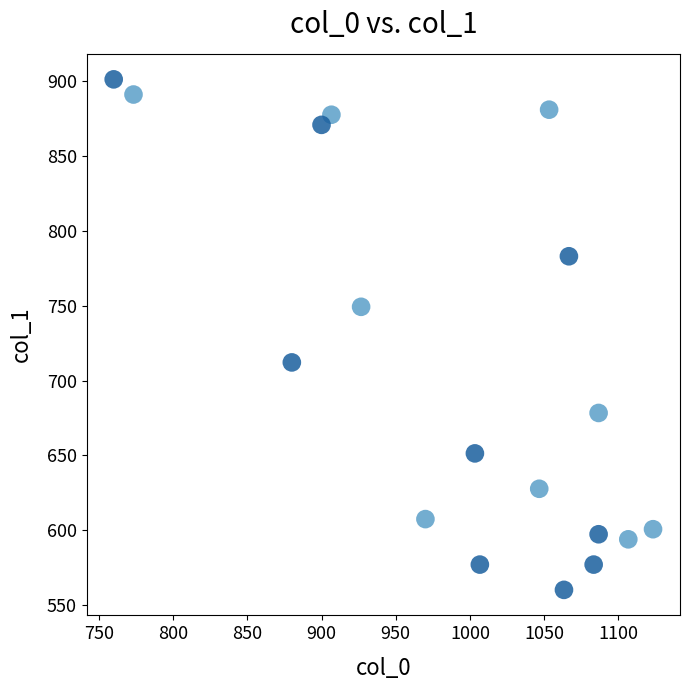

What is the range of Y values (max minus min)?

340.9